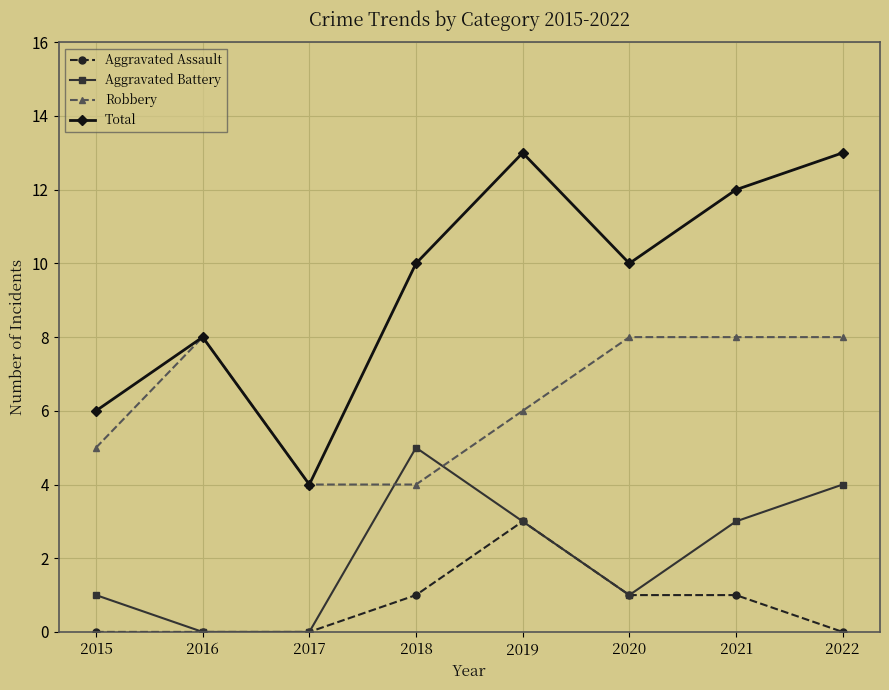

At 2021, list the series in order from largest to smallest.

Total, Robbery, Aggravated Battery, Aggravated Assault